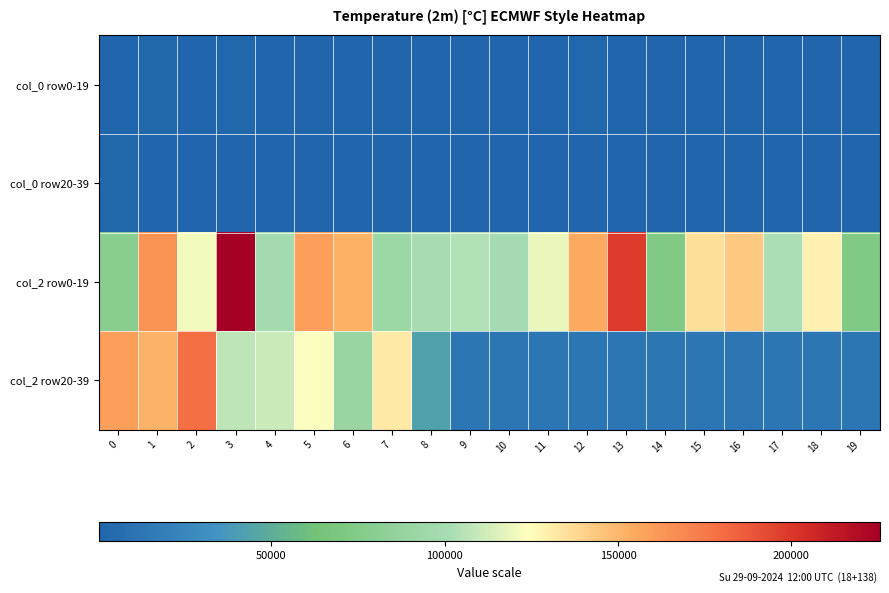

What is the greatest value displayed?

225532